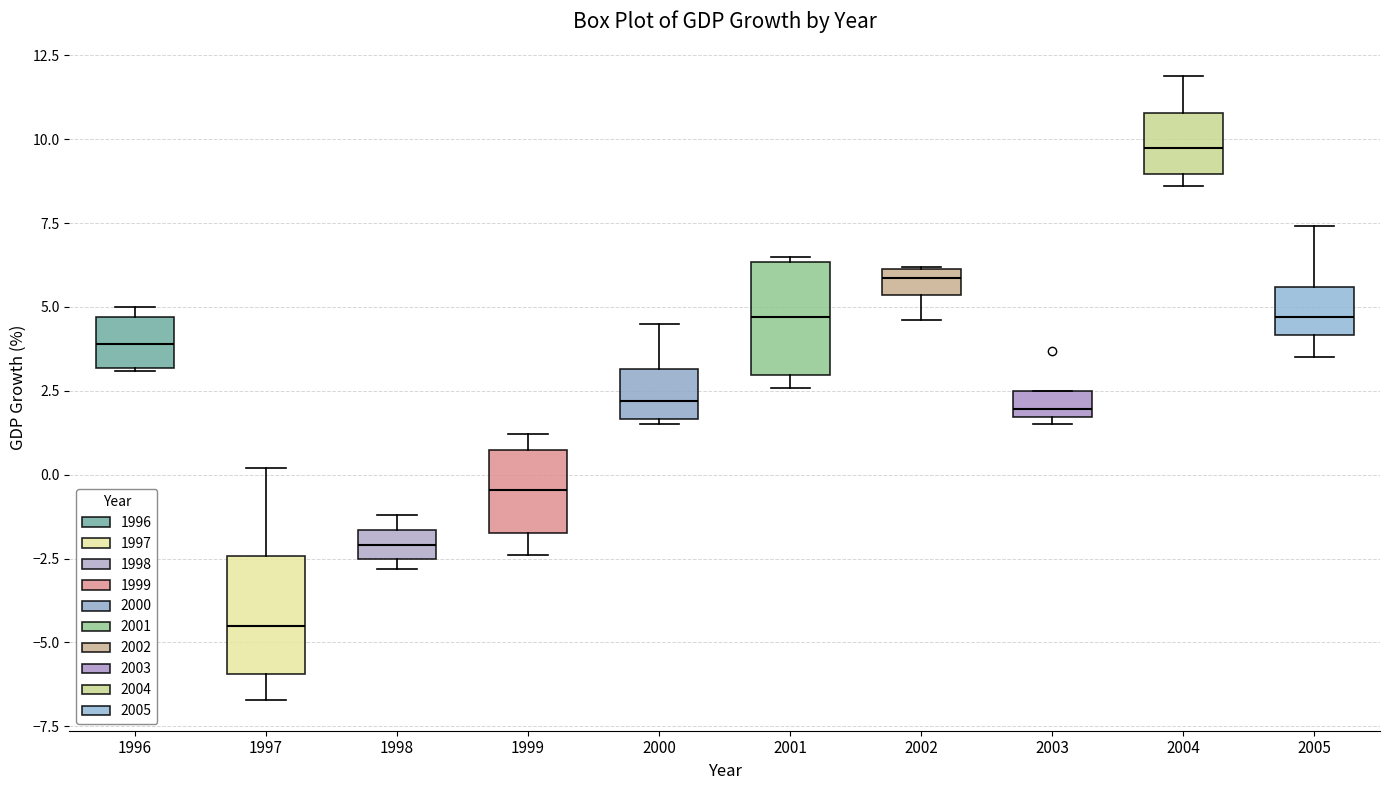

Where does the lower whisker of the box at x = 1999 end on the y-axis? The values are not printed on the chart, so give them approximately, as read against the axis.

-2.5